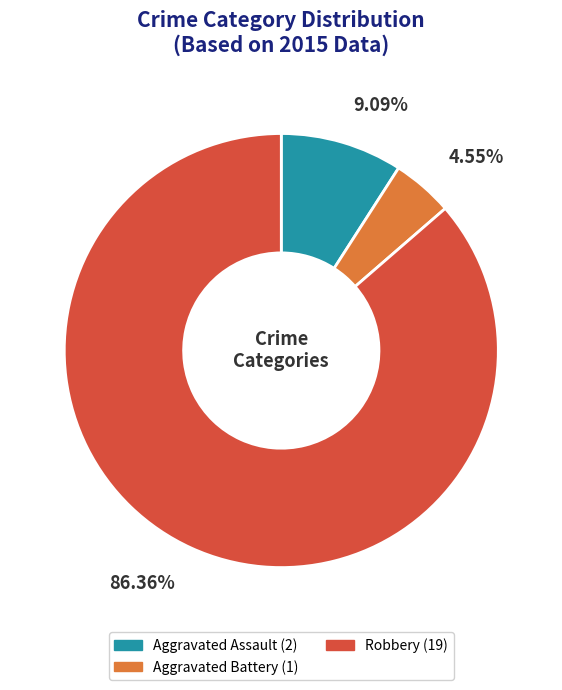

Does any single category account for the majority?

Yes